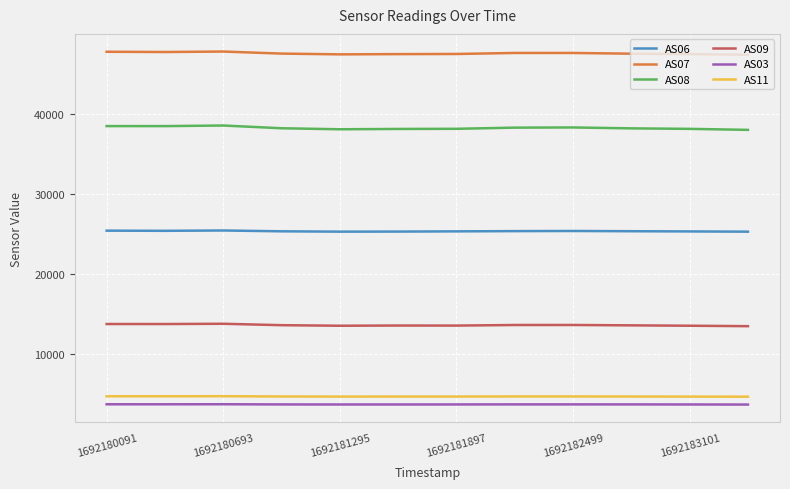

Which series has the widest spread of values?

AS08